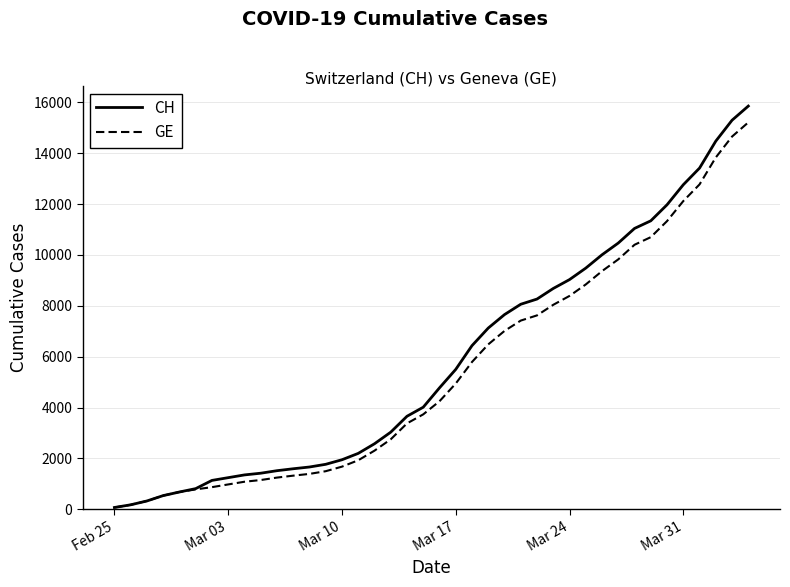

Which series has the largest range (max minus min)?

CH